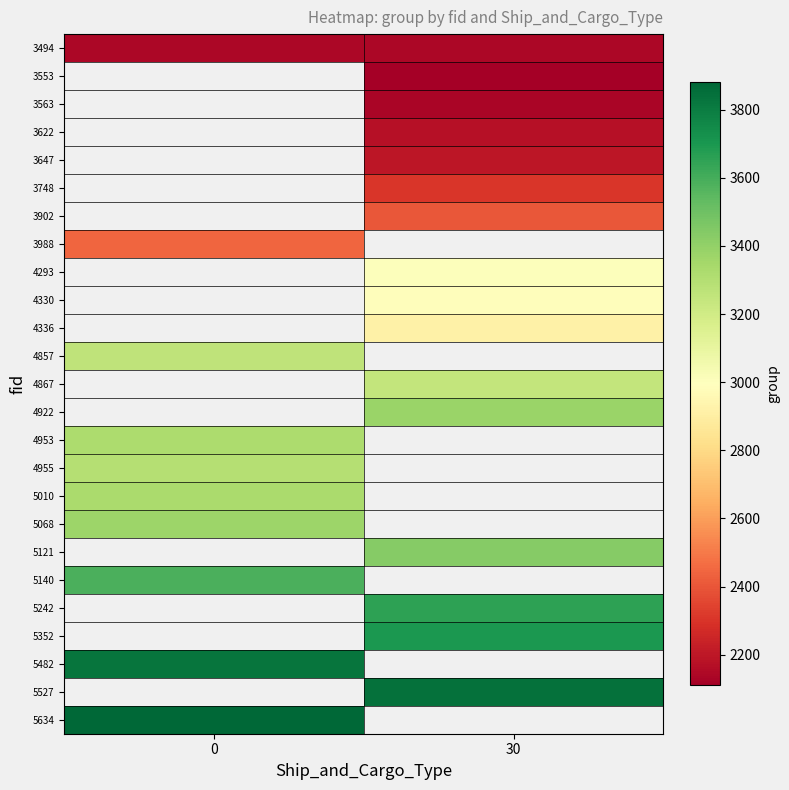

What value does the 3902 series have at 30?

2401.0